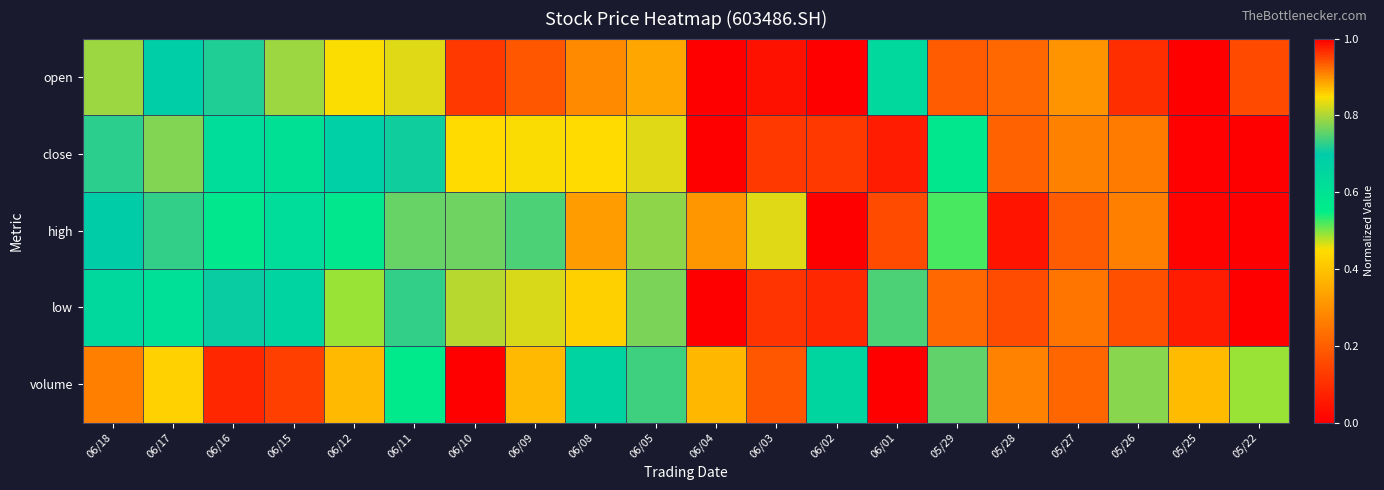

Reading left to right, transcribe all the data shown in this chart.

open: 06/18=0.8	06/17=0.7	06/16=0.7	06/15=0.8	06/12=0.5	06/11=0.8	06/10=1.0	06/09=0.9	06/08=0.9	06/05=0.9	06/04=1.0	06/03=1.0	06/02=1.0	06/01=0.6	05/29=0.2	05/28=0.2	05/27=0.3	05/26=0.1	05/25=0.0	05/22=0.2
close: 06/18=0.7	06/17=0.8	06/16=0.6	06/15=0.6	06/12=0.7	06/11=0.7	06/10=0.8	06/09=0.8	06/08=0.9	06/05=0.8	06/04=1.0	06/03=1.0	06/02=1.0	06/01=1.0	05/29=0.6	05/28=0.2	05/27=0.3	05/26=0.3	05/25=0.0	05/22=0.0
high: 06/18=0.7	06/17=0.7	06/16=0.6	06/15=0.6	06/12=0.6	06/11=0.8	06/10=0.8	06/09=0.7	06/08=0.9	06/05=0.8	06/04=0.9	06/03=0.8	06/02=1.0	06/01=0.9	05/29=0.5	05/28=0.0	05/27=0.2	05/26=0.3	05/25=0.0	05/22=0.0
low: 06/18=0.6	06/17=0.6	06/16=0.7	06/15=0.7	06/12=0.5	06/11=0.7	06/10=0.8	06/09=0.8	06/08=0.9	06/05=0.8	06/04=1.0	06/03=1.0	06/02=1.0	06/01=0.7	05/29=0.2	05/28=0.2	05/27=0.2	05/26=0.2	05/25=0.1	05/22=0.0
volume: 06/18=0.3	06/17=0.4	06/16=0.1	06/15=0.1	06/12=0.4	06/11=0.6	06/10=0.0	06/09=0.4	06/08=0.7	06/05=0.7	06/04=0.4	06/03=0.2	06/02=0.7	06/01=1.0	05/29=0.8	05/28=0.3	05/27=0.2	05/26=0.8	05/25=0.4	05/22=0.5